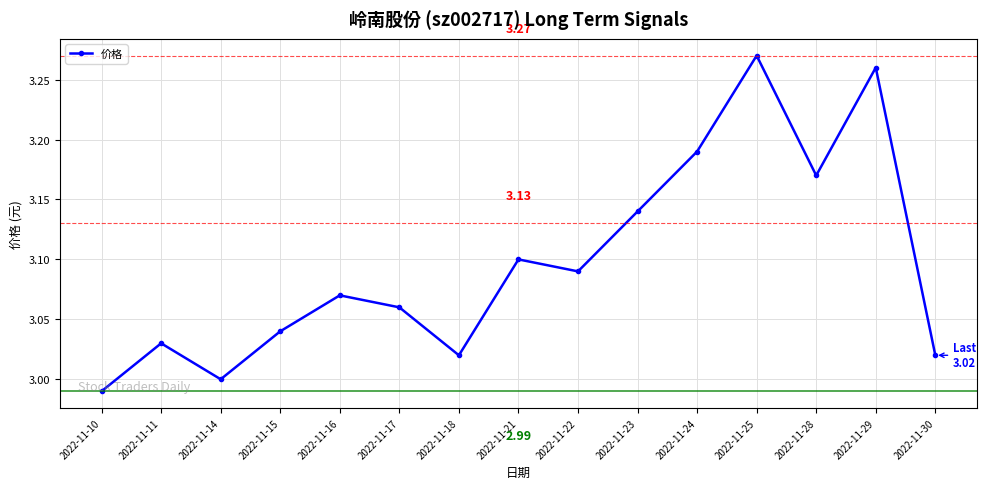

How many points are lower than both their immediate neighbors (excluding endpoints)?

4